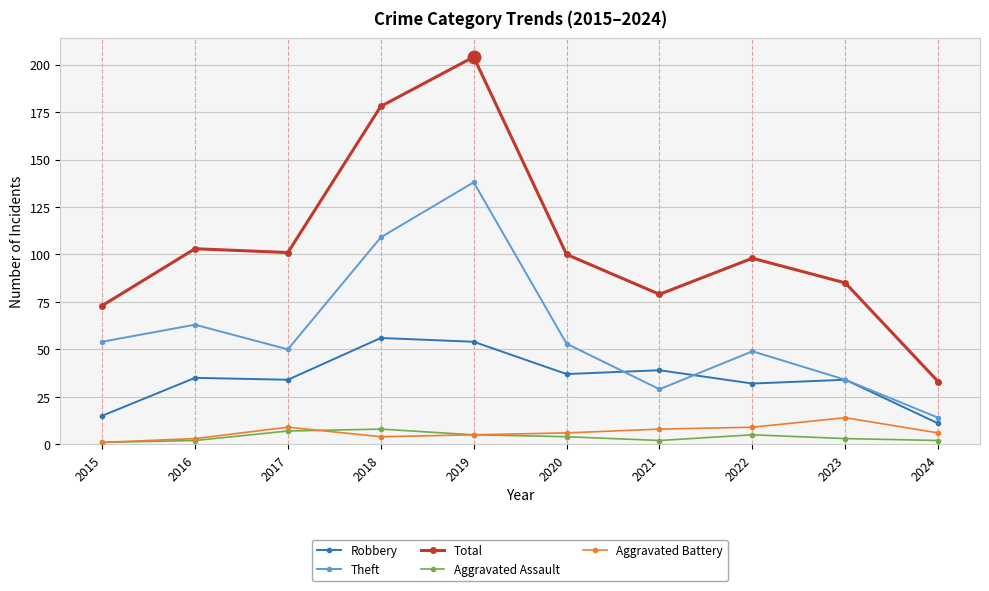

Reading left to right, what are all the values shown in this chart?

Robbery: 15	35	34	56	54	37	39	32	34	11
Theft: 54	63	50	109	138	53	29	49	34	14
Total: 73	103	101	178	204	100	79	98	85	33
Aggravated Assault: 1	2	7	8	5	4	2	5	3	2
Aggravated Battery: 1	3	9	4	5	6	8	9	14	6